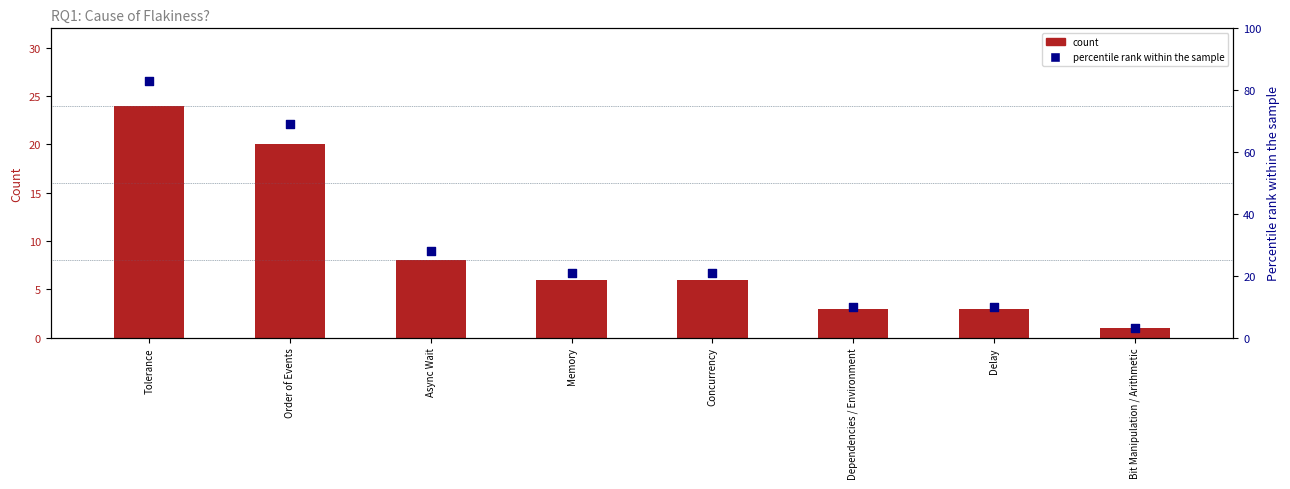

At which category is the sum across all series the highest?

Tolerance